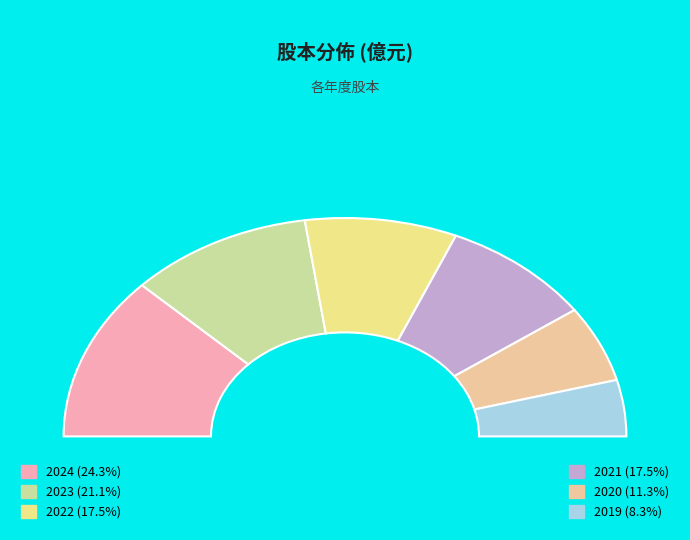

Which category has the smallest portion of the pie?

2019